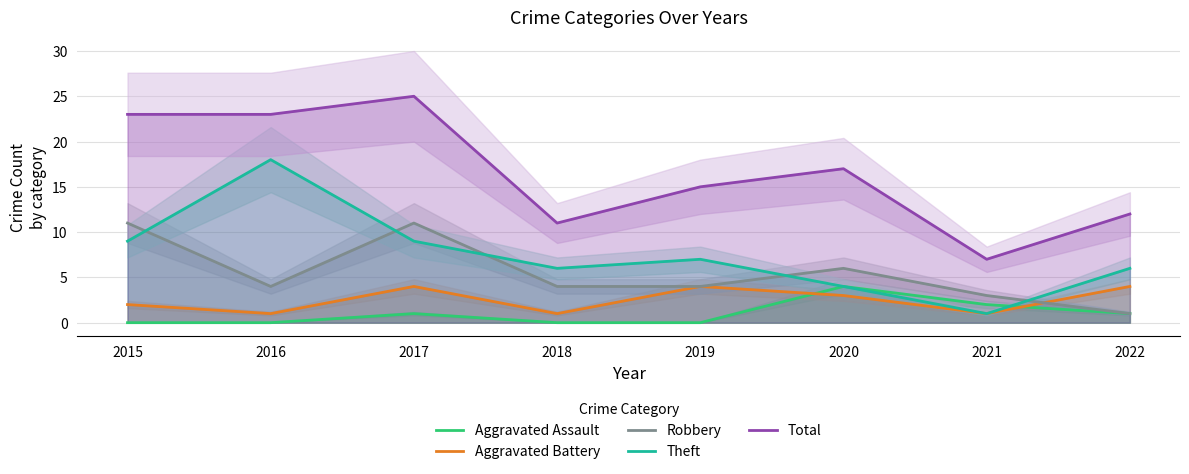

True or false: Aggravated Battery and Theft cross at least once.

False